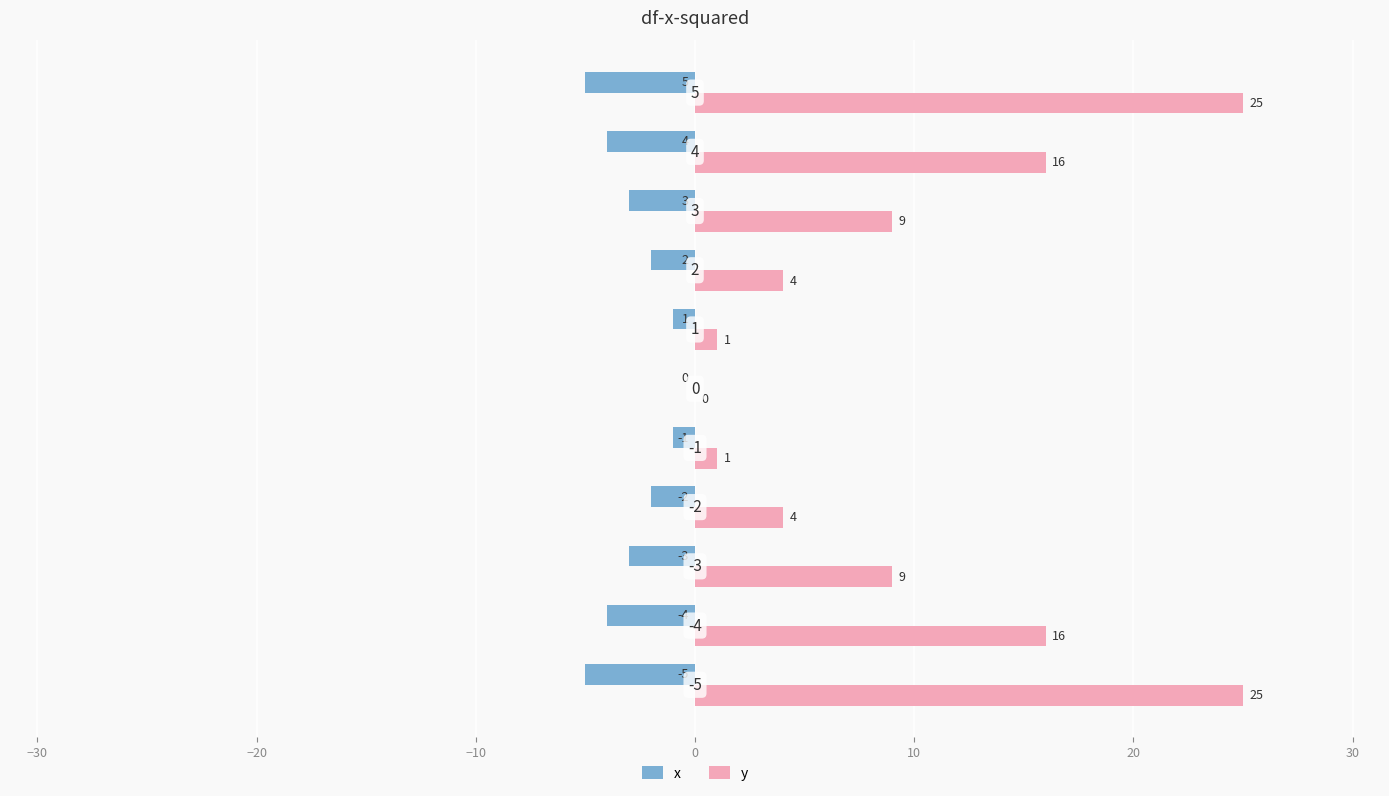

Which series has the largest total across all categories?

y